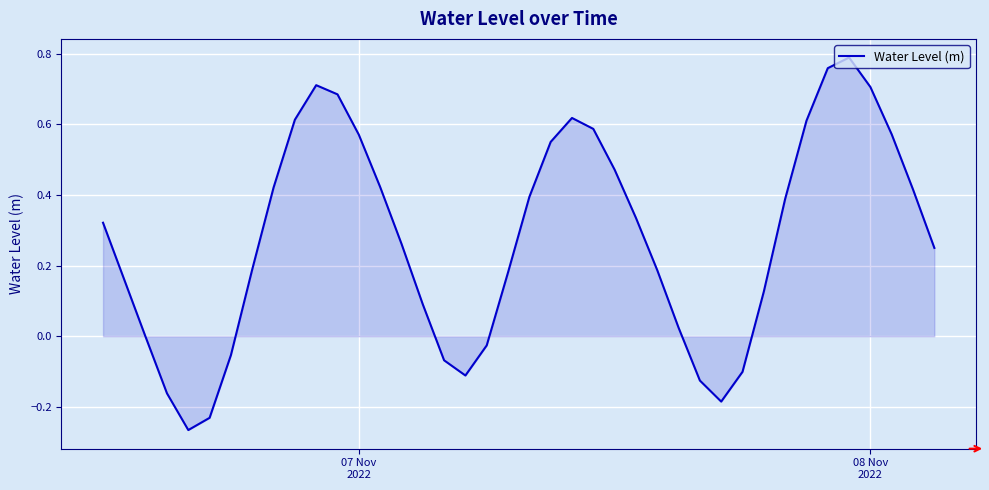

How many lines are shown in the chart?

1